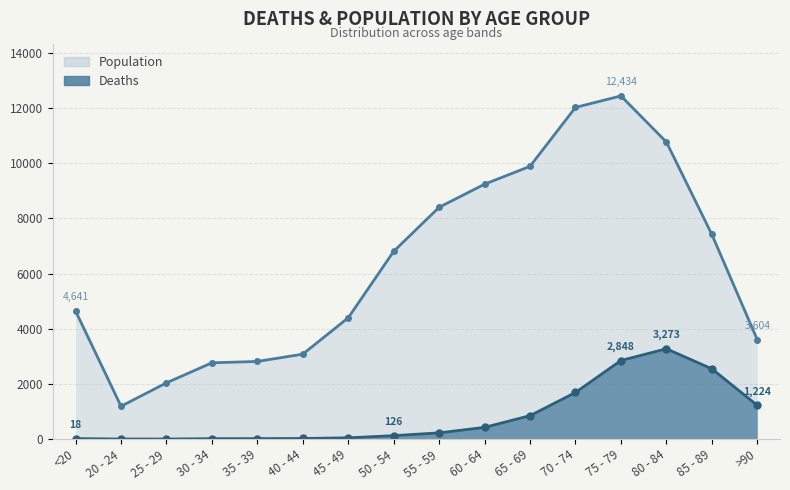

What position from the left is 75 - 79?

13